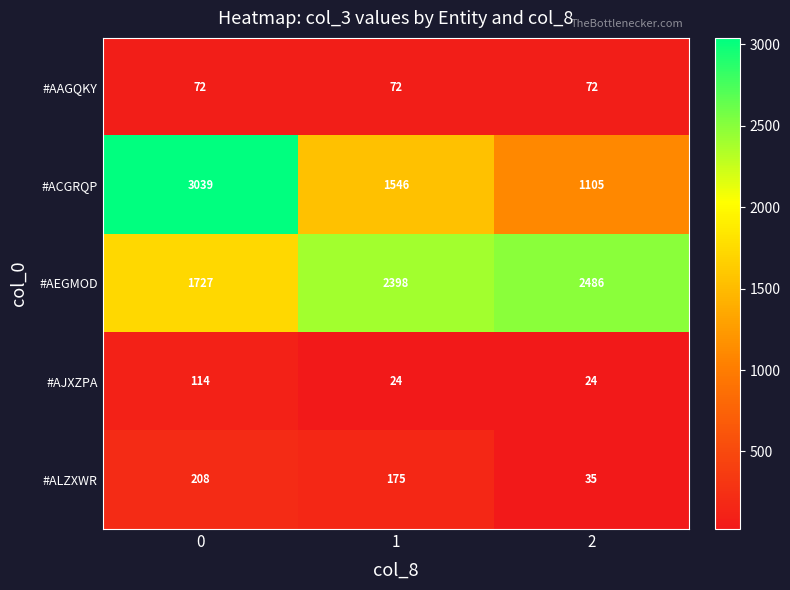

What is the difference between the #AEGMOD values at 0 and 1?

671